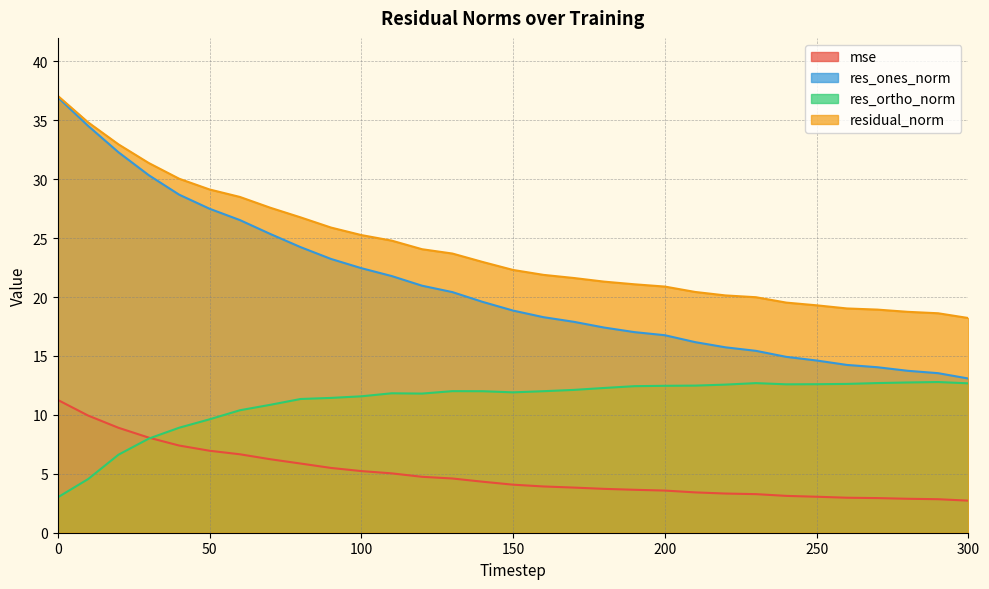

The res_ones_norm series shows 27.5 at 50. True or false?

True